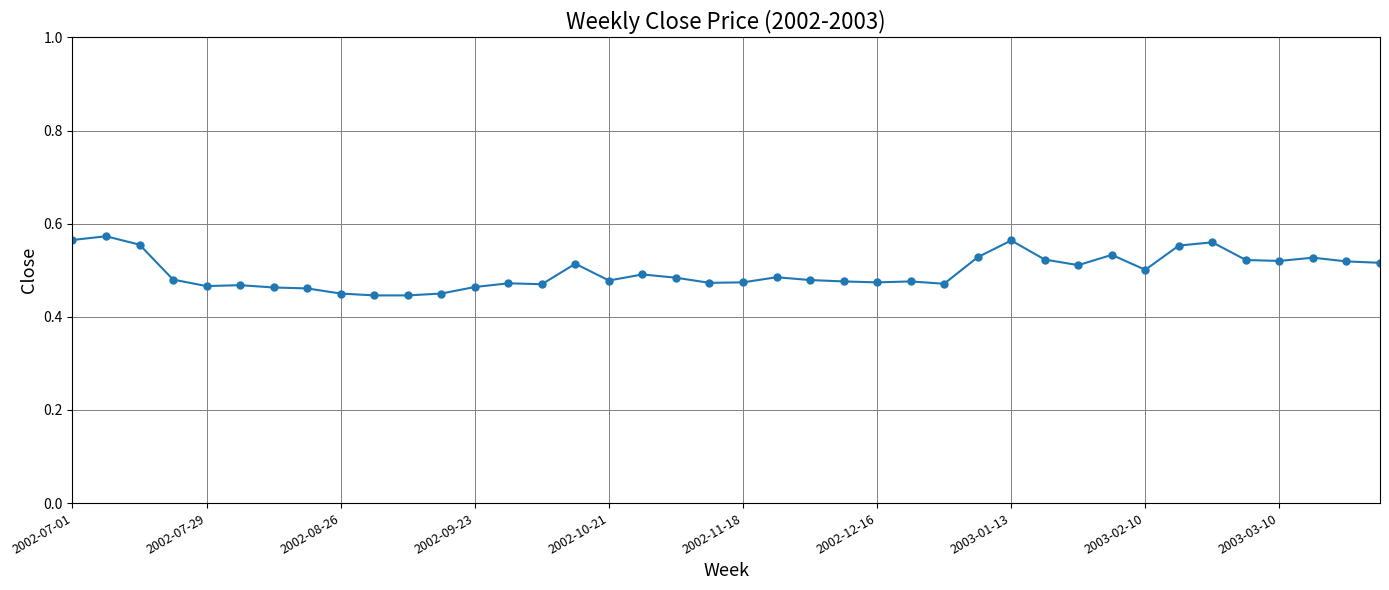

How many values are between 0 and 1?

40